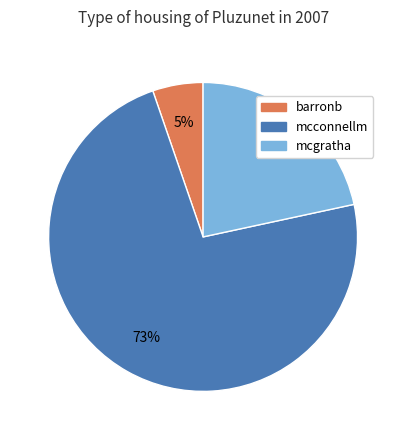

To the nearest percent, what is the combined percentage of mcgratha and barronb?

27%